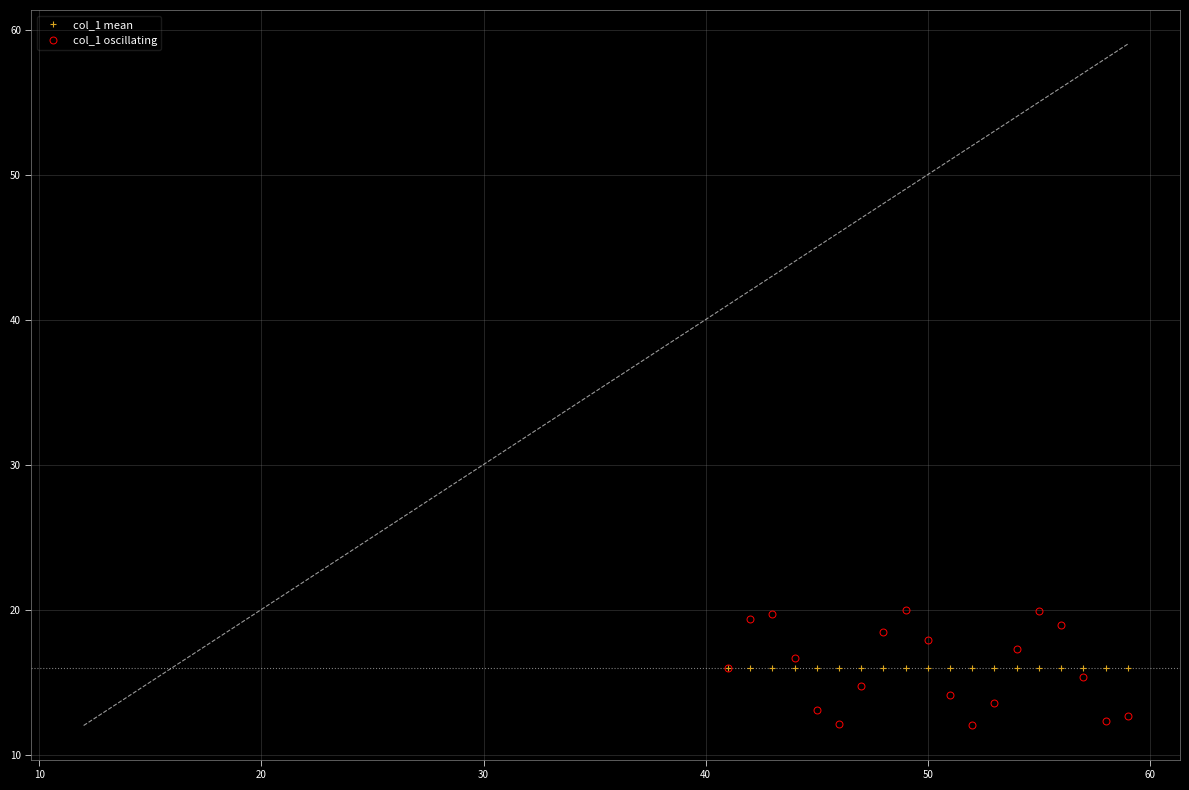

Rank the series by their maximum value, from lowest to highest.

col_1 mean, col_1 oscillating